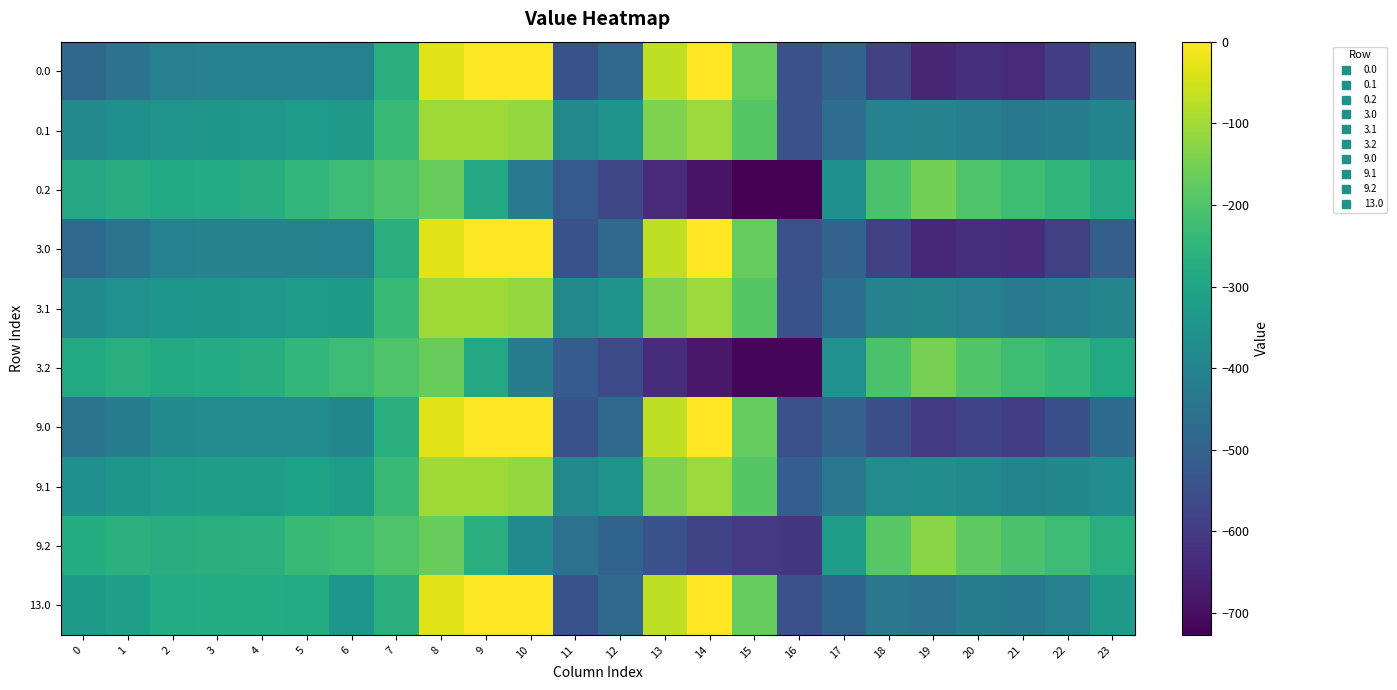

Which label corresponds to the largest value in the chart?

9